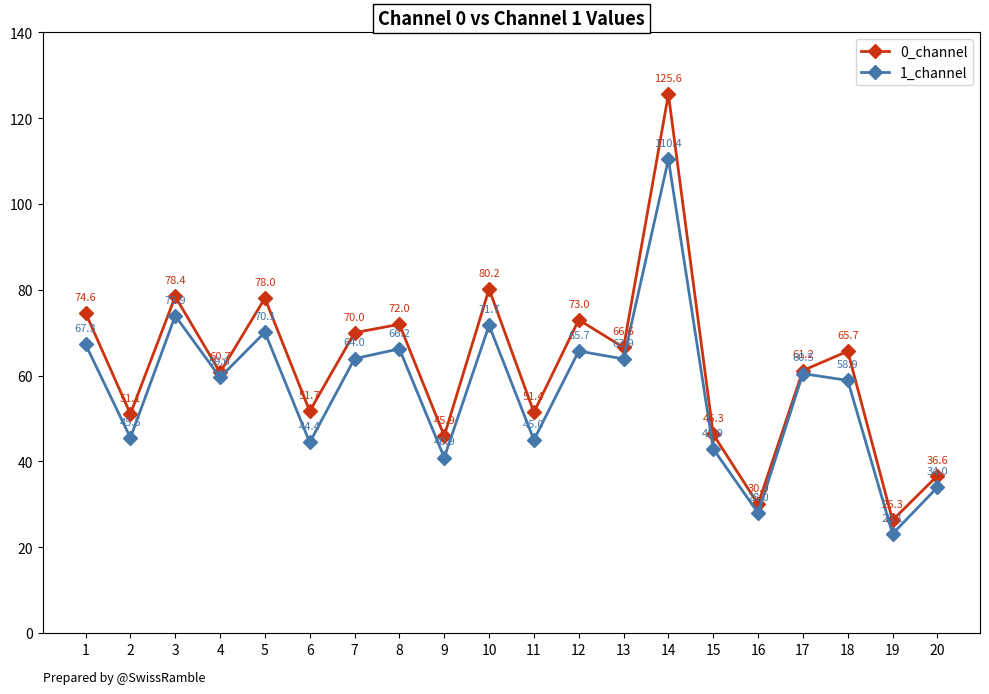

Reading left to right, what are all the values shown in this chart?

0_channel: 74.6	51.1	78.4	60.7	78.0	51.7	70.0	72.0	45.9	80.2	51.4	73.0	66.6	125.6	46.3	30.0	61.2	65.7	26.3	36.6
1_channel: 67.3	45.5	73.9	59.6	70.1	44.4	64.0	66.2	40.9	71.7	45.0	65.7	63.9	110.4	42.9	28.0	60.5	58.9	23.1	34.0